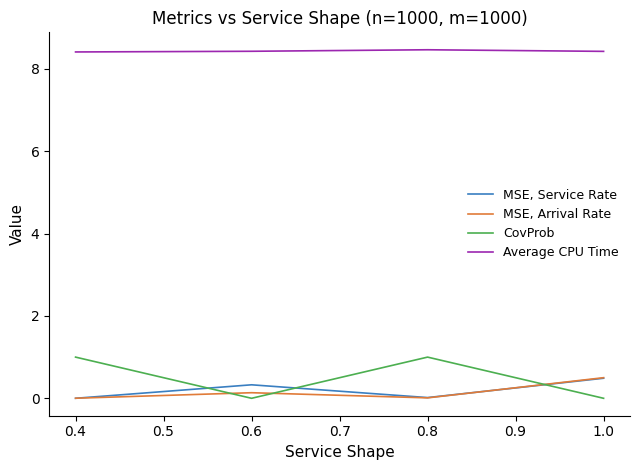

True or false: MSE, Service Rate has a value of 0.0 at 0.8.

True